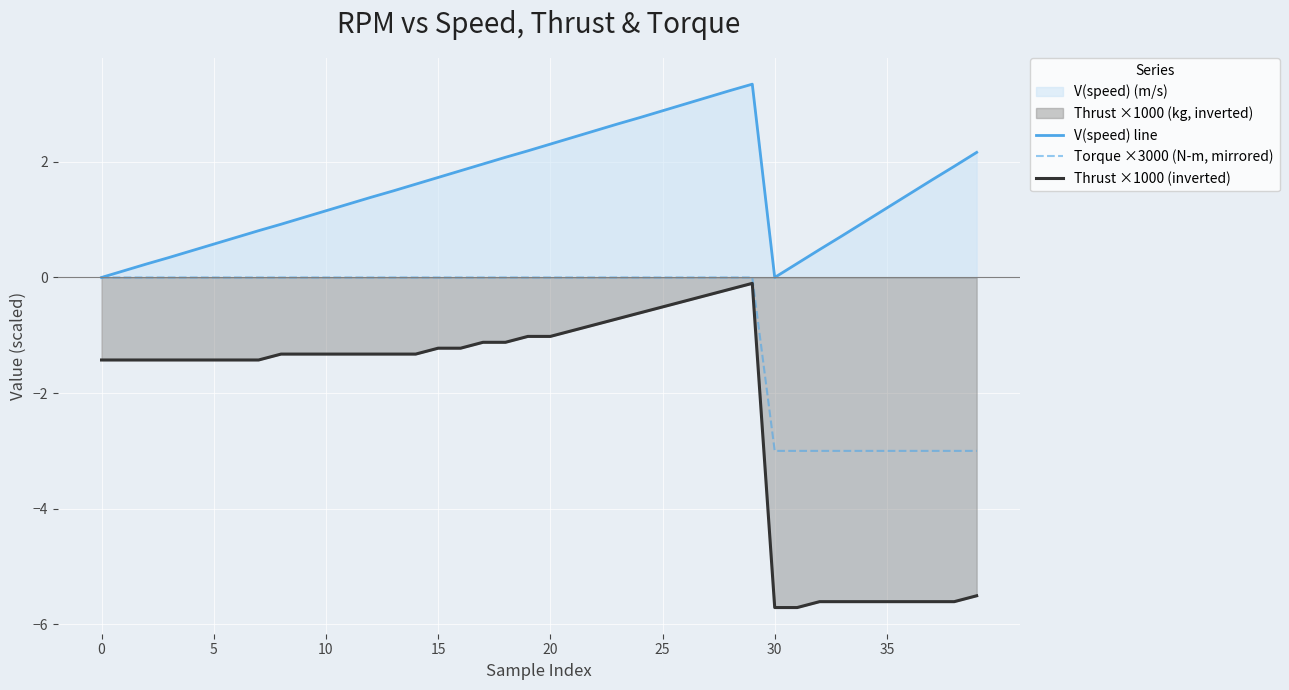

Reading left to right, what are all the values shown in this chart?

V(speed) line: 0.0	0.1	0.2	0.3	0.5	0.6	0.7	0.8	0.9	1.0	1.2	1.3	1.4	1.5	1.6	1.7	1.8	2.0	2.1	2.2	2.3	2.4	2.5	2.7	2.8	2.9	3.0	3.1	3.2	3.3	0.0	0.2	0.5	0.7	1.0	1.2	1.4	1.7	1.9	2.2
Torque ×3000 (N-m, mirrored): -0.0	-0.0	-0.0	-0.0	-0.0	-0.0	-0.0	-0.0	-0.0	-0.0	-0.0	-0.0	-0.0	-0.0	-0.0	-0.0	-0.0	-0.0	-0.0	-0.0	-0.0	-0.0	-0.0	-0.0	-0.0	-0.0	-0.0	-0.0	-0.0	-0.0	-3.0	-3.0	-3.0	-3.0	-3.0	-3.0	-3.0	-3.0	-3.0	-3.0
Thrust ×1000 (inverted): -1.4	-1.4	-1.4	-1.4	-1.4	-1.4	-1.4	-1.4	-1.3	-1.3	-1.3	-1.3	-1.3	-1.3	-1.3	-1.2	-1.2	-1.1	-1.1	-1.0	-1.0	-0.9	-0.8	-0.7	-0.6	-0.5	-0.4	-0.3	-0.2	-0.1	-5.7	-5.7	-5.6	-5.6	-5.6	-5.6	-5.6	-5.6	-5.6	-5.5